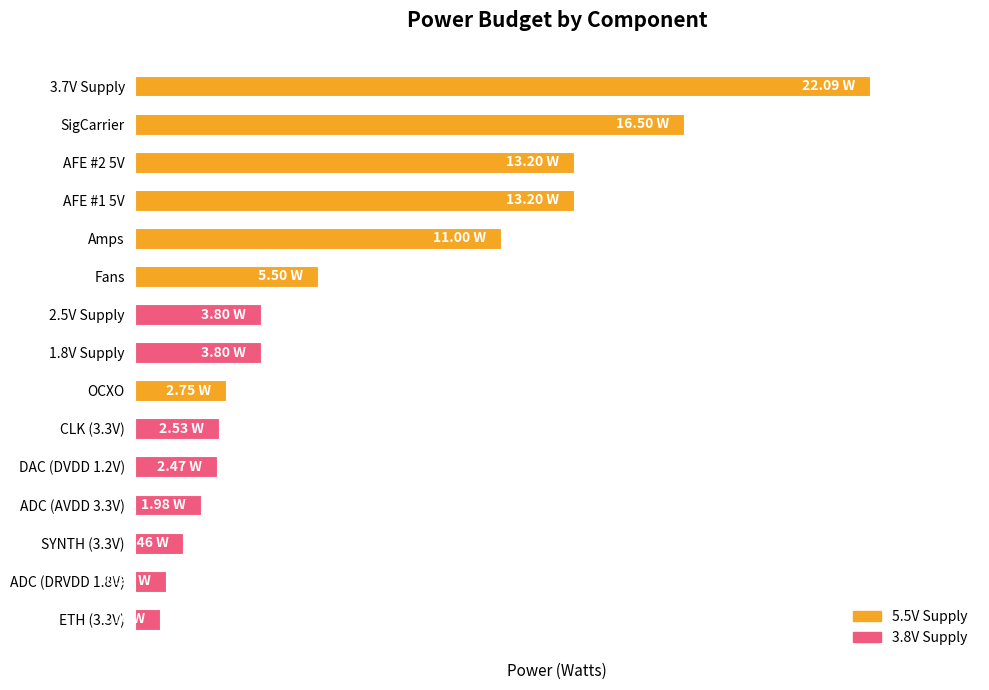

At which label is the value closest to 11?

Amps